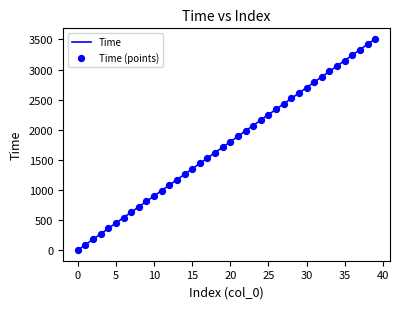

What is the maximum value shown in the chart?

3510